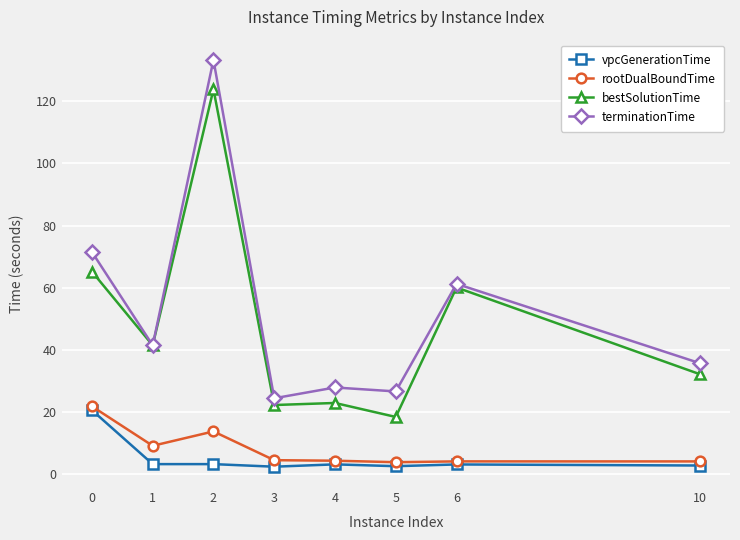

True or false: vpcGenerationTime and terminationTime cross at least once.

False